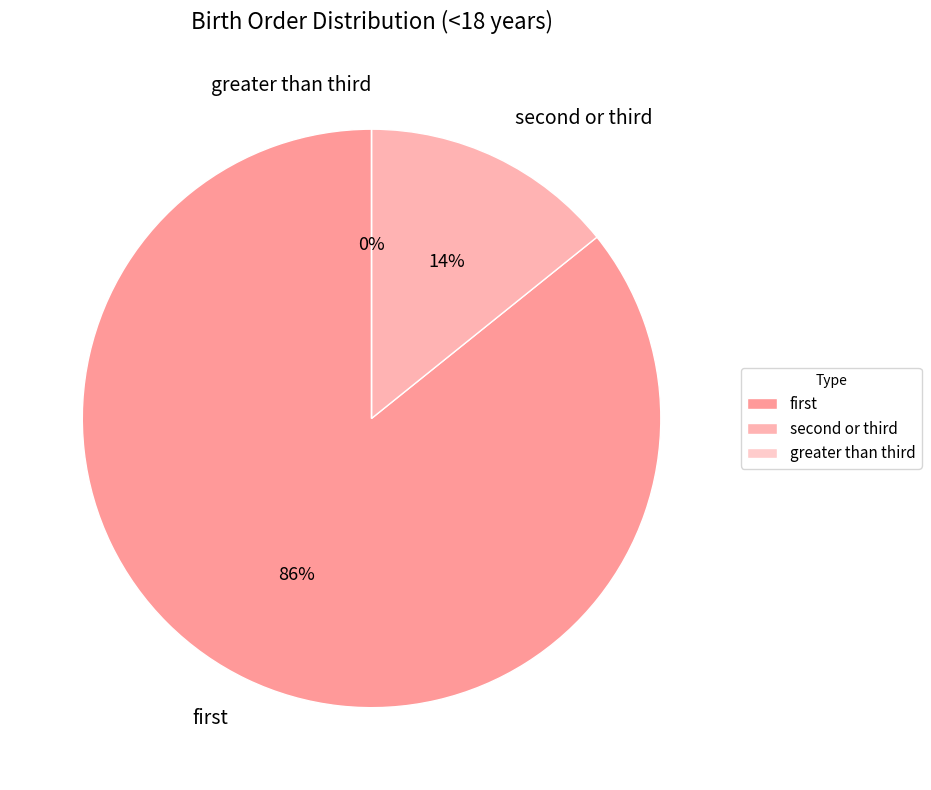

What is the smallest slice in the pie chart?

greater than third